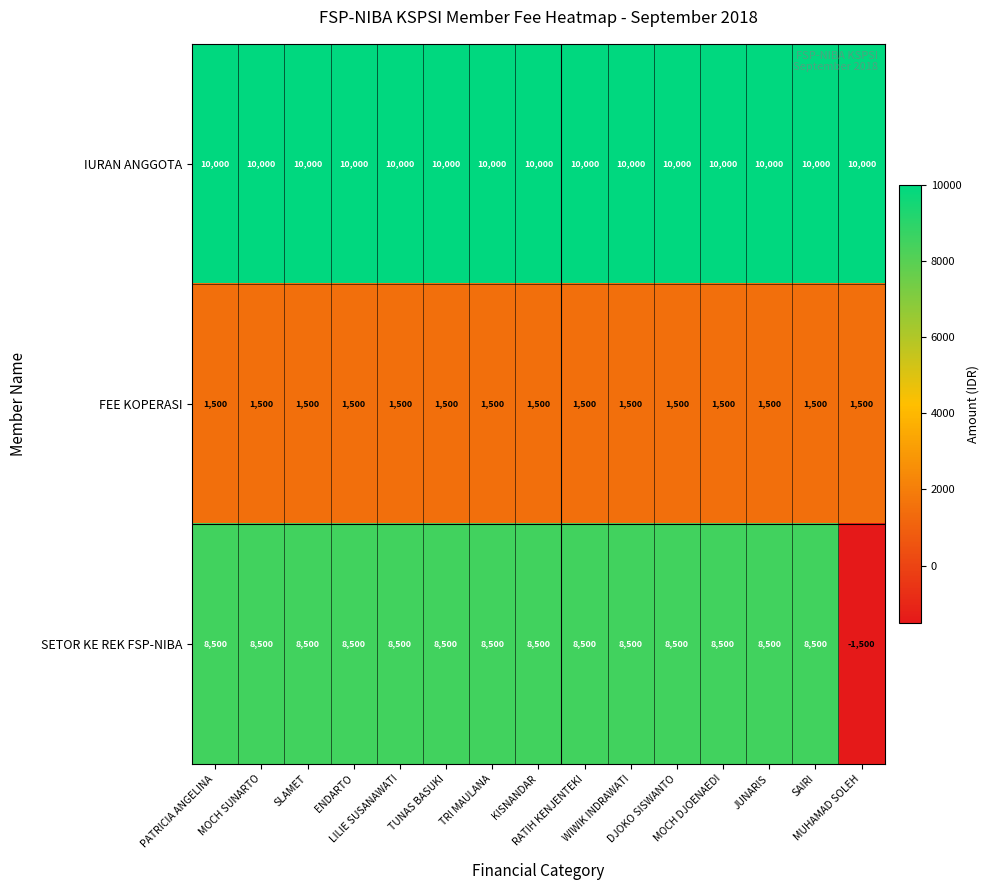

Which series has the largest total across all categories?

IURAN ANGGOTA